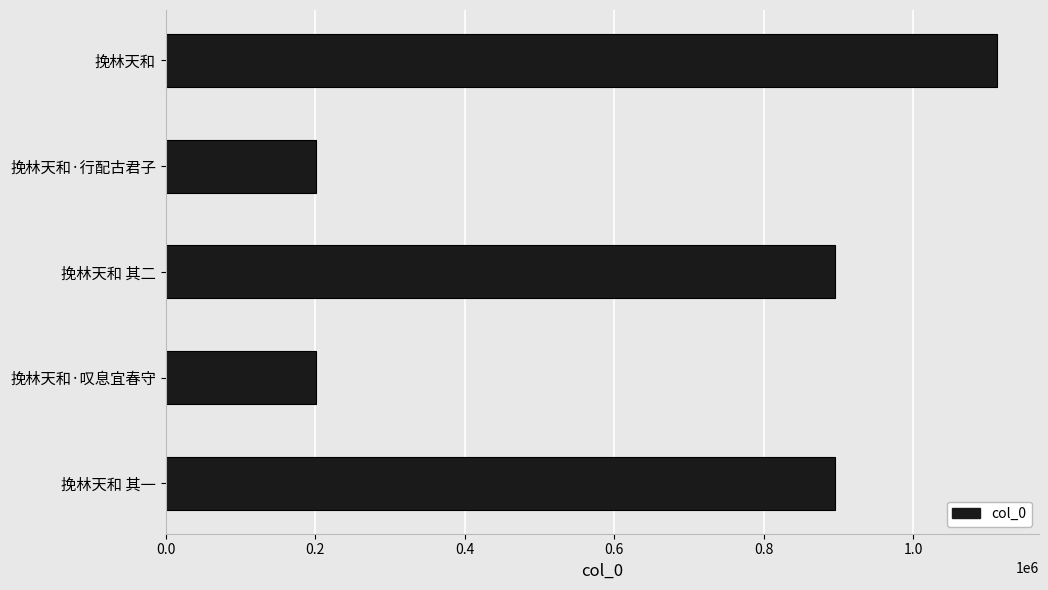

True or false: the data shows 1557470 at 挽林天和.

False